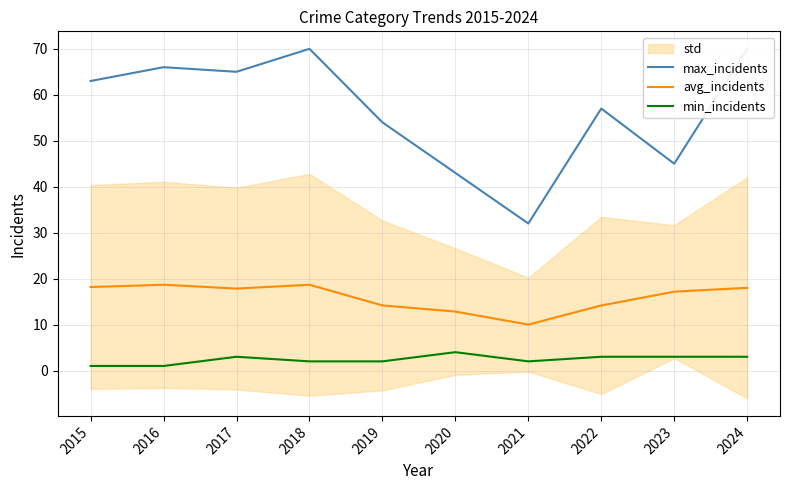

At how many categories does at least one series exceed 53?

7